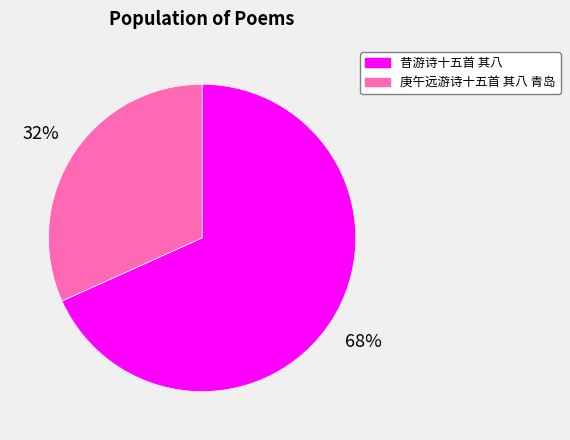

Which category has the biggest portion of the pie?

昔游诗十五首 其八